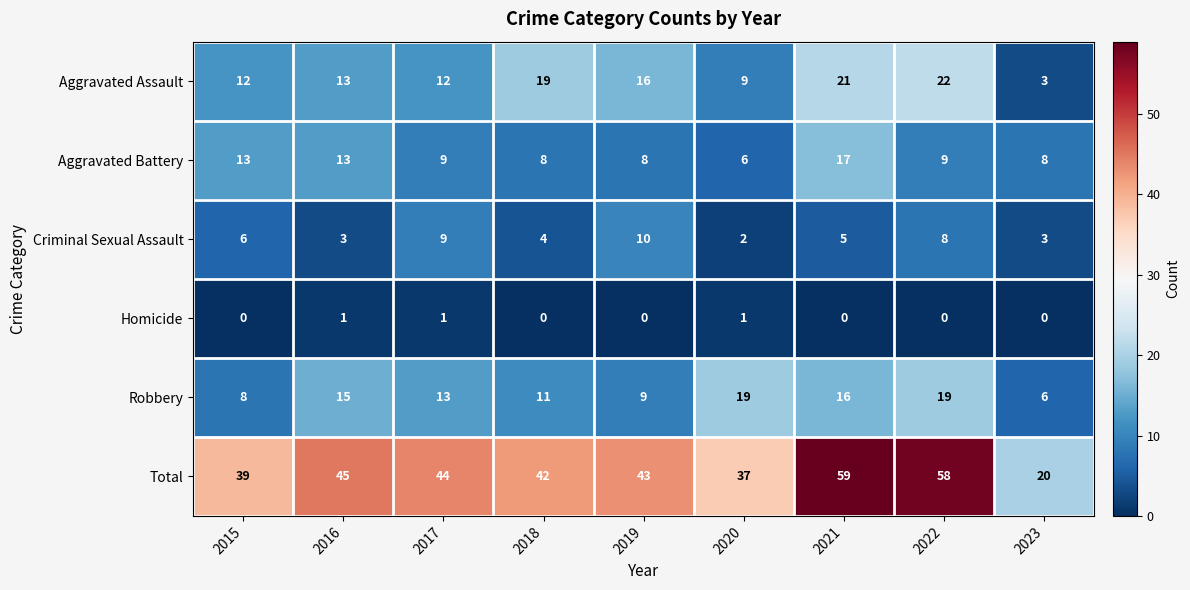

List the series in order of their peak value, lowest first.

Homicide, Criminal Sexual Assault, Aggravated Battery, Robbery, Aggravated Assault, Total